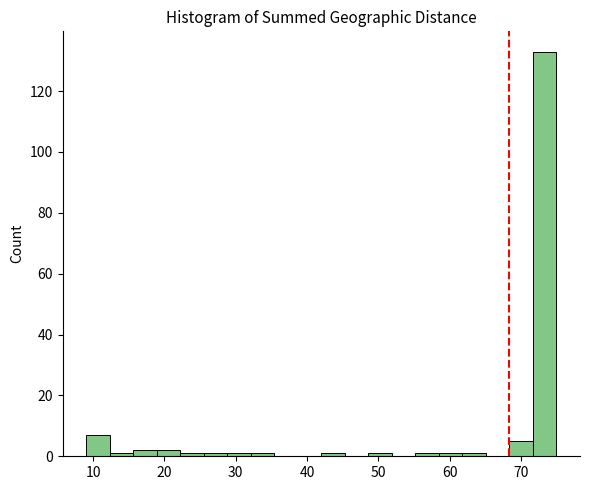

Around what value on the x-axis is the tallest bar? Give the approximate position of its centre, as read against the axis.

73